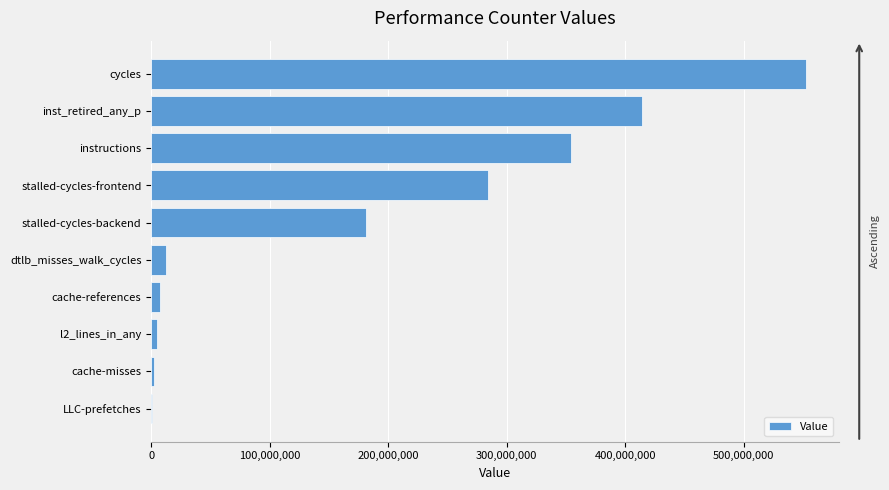

The chart shows a value of 611931733 at instructions. True or false?

False